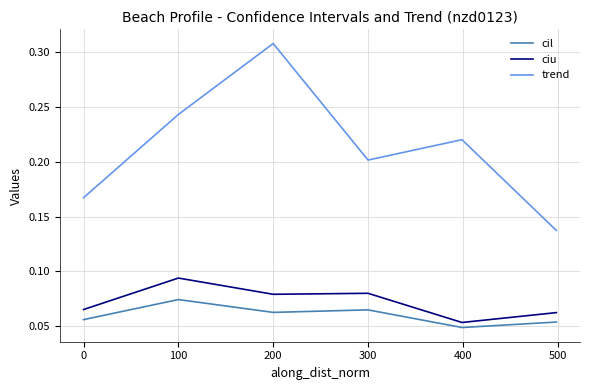

True or false: cil and trend intersect in this chart.

False